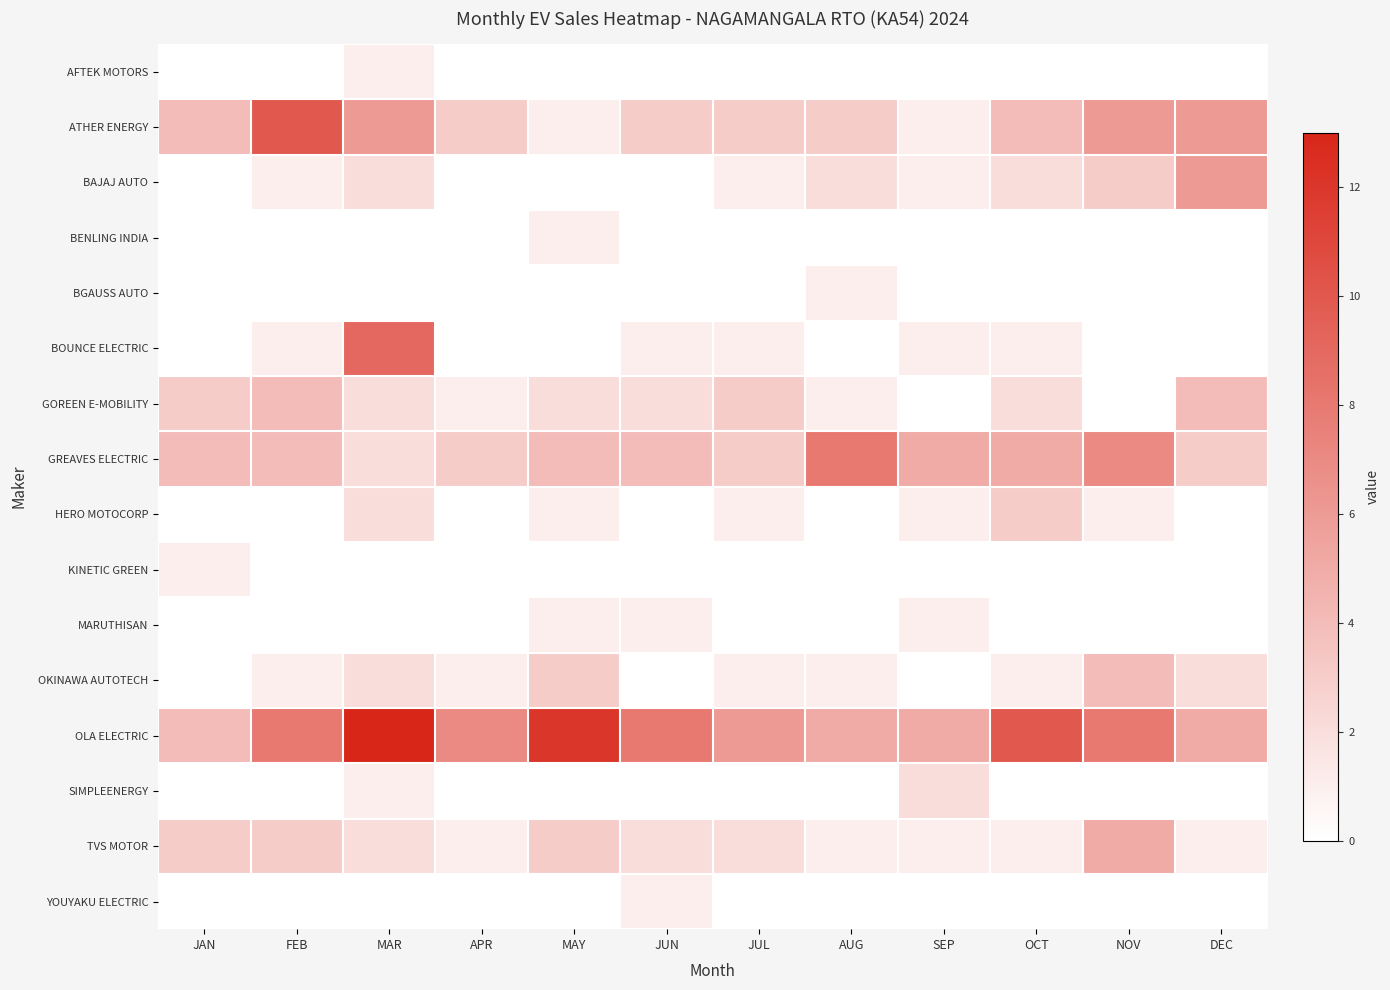

Which series has the largest total across all categories?

OLA ELECTRIC